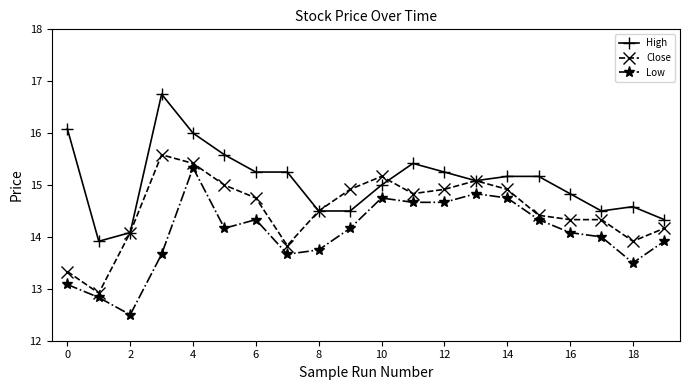

Rank the series by their average value, from highest to lowest.

High, Close, Low